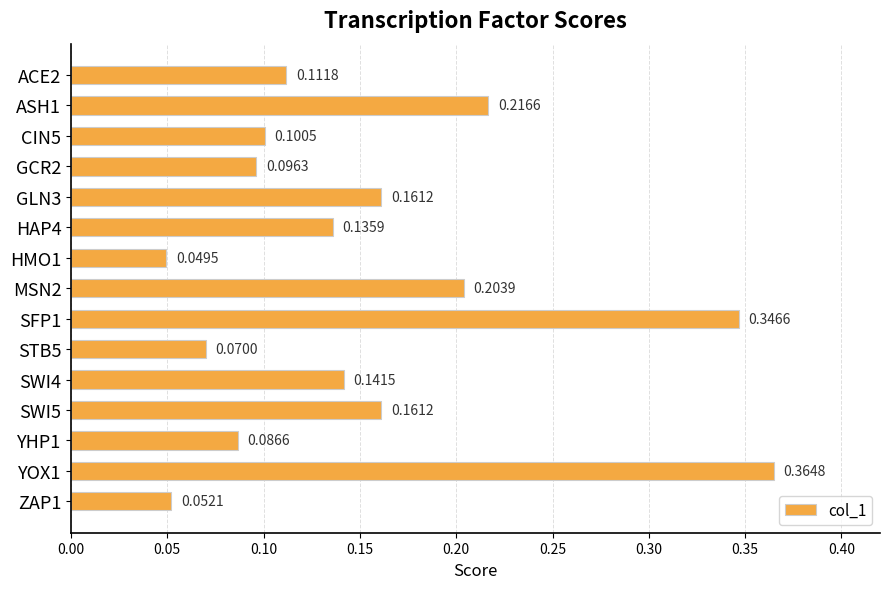

Between STB5 and MSN2, which is larger?

MSN2